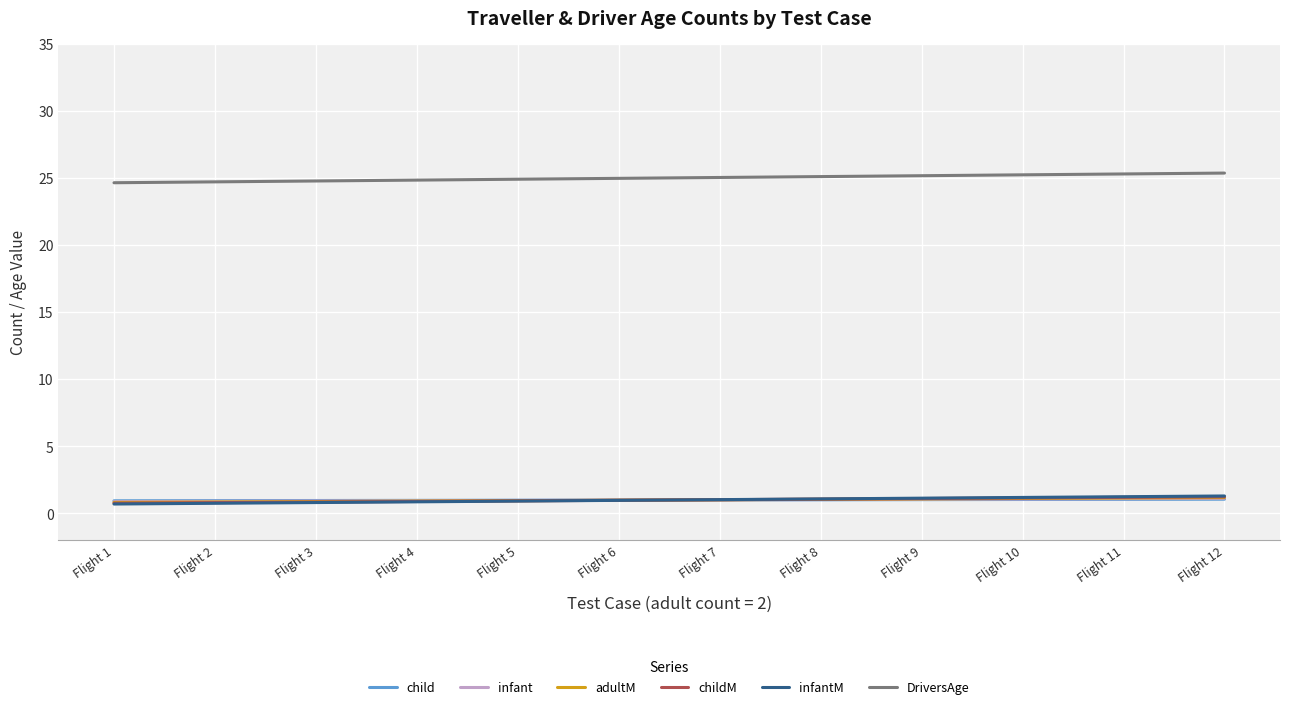

What are all the series names shown in the legend?

child, infant, adultM, childM, infantM, DriversAge